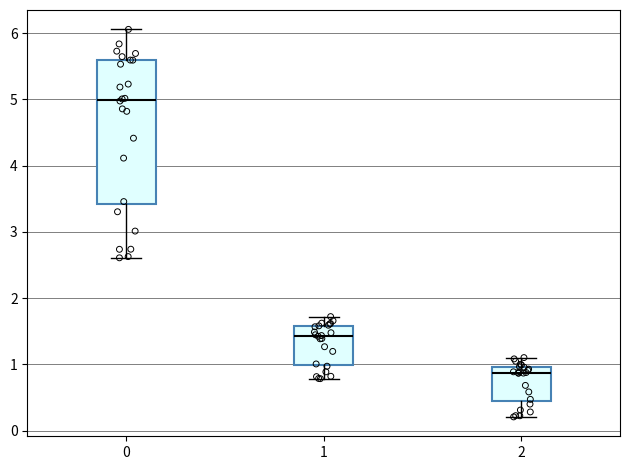

Reading left to right, transcribe this box plot: for each box, give where its median line is, the range the box spans, and where its two whiskers end, as read against the y-axis. The values are not printed on the chart, so give them approximately, as read against the axis.

0: median 5.0, box 3.4 to 5.6, whiskers 2.6 to 6.1
1: median 1.4, box 1.0 to 1.6, whiskers 0.8 to 1.7
2: median 0.9, box 0.5 to 1.0, whiskers 0.2 to 1.1